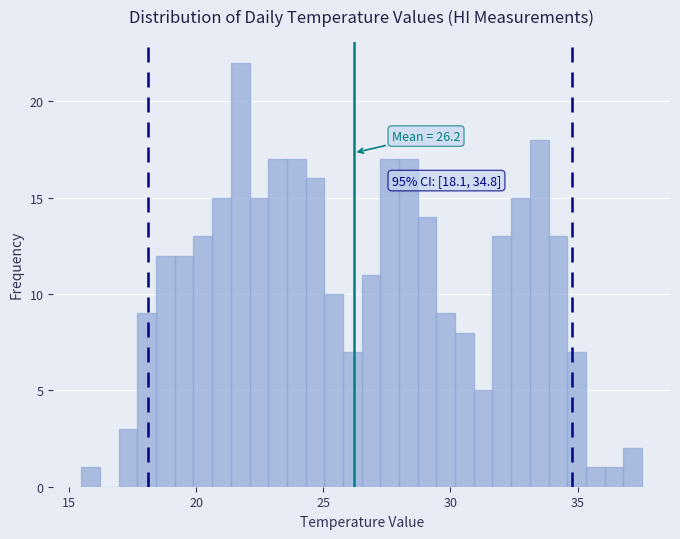

Around what value on the x-axis is the tallest bar? Give the approximate position of its centre, as read against the axis.

21.5